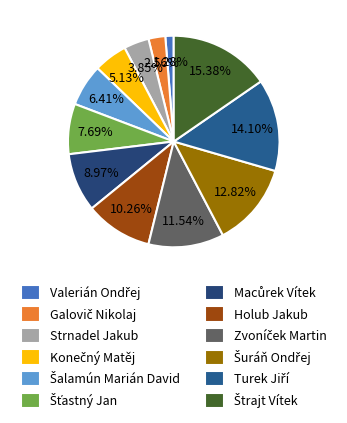

Which category has the smallest portion of the pie?

Valerián Ondřej